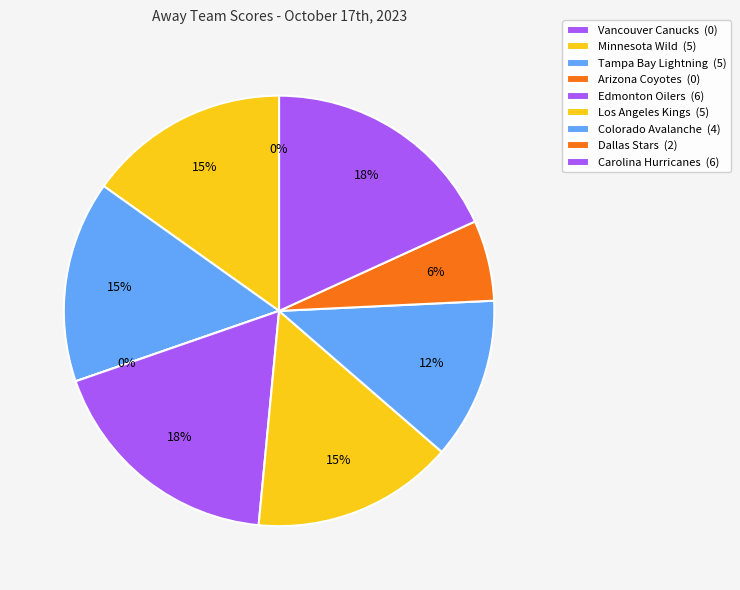

To the nearest percent, what is the difference between the largest and smallest slice percentages?

18%